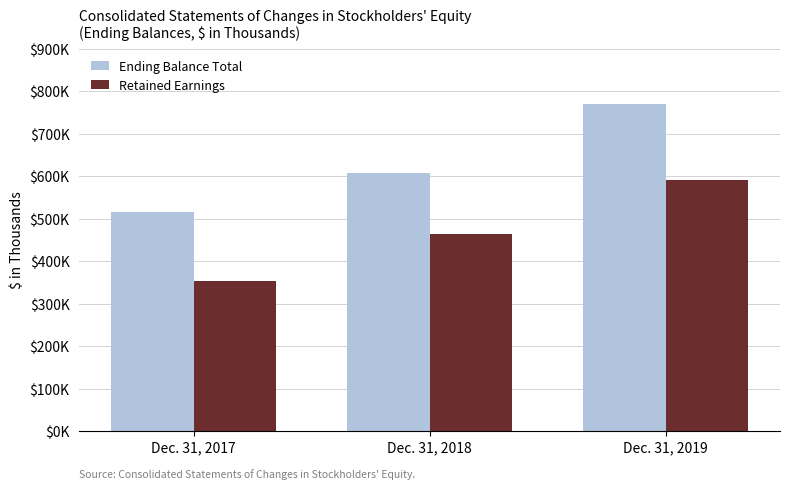

At which category is the sum across all series the highest?

Dec. 31, 2019